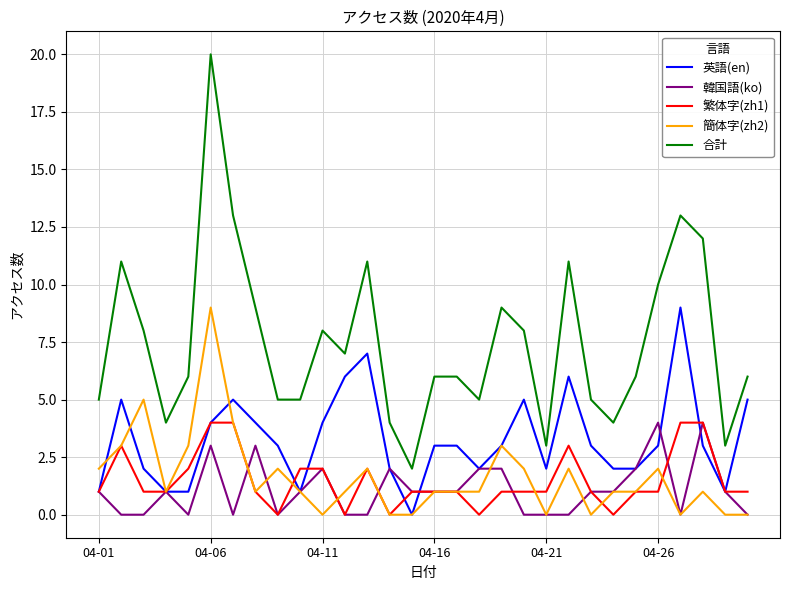

Which series has the largest range (max minus min)?

合計